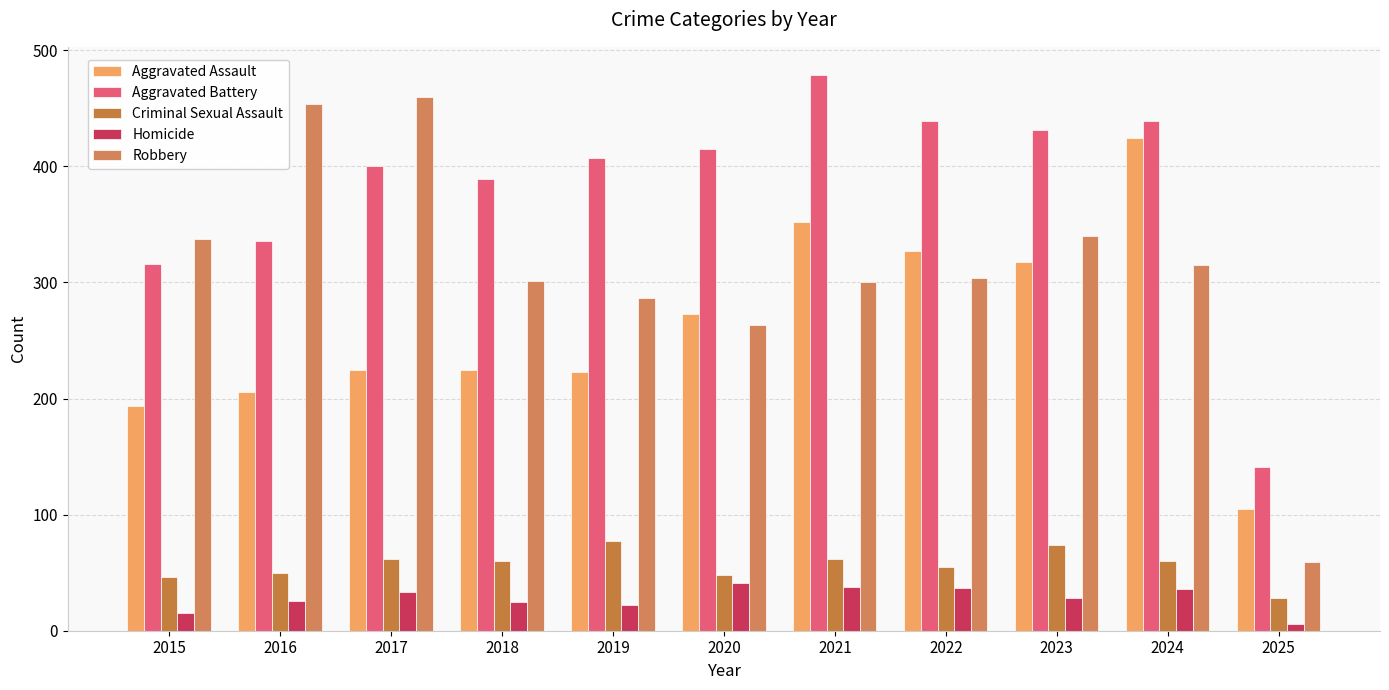

Which series has the largest total across all categories?

Aggravated Battery